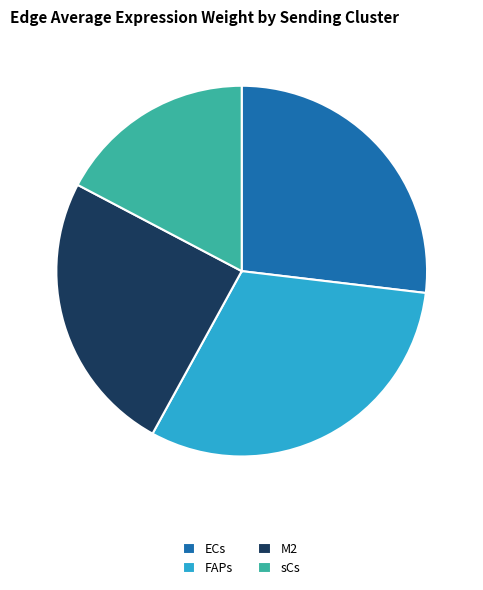

Is it true that sCs is 28% of the pie?

False